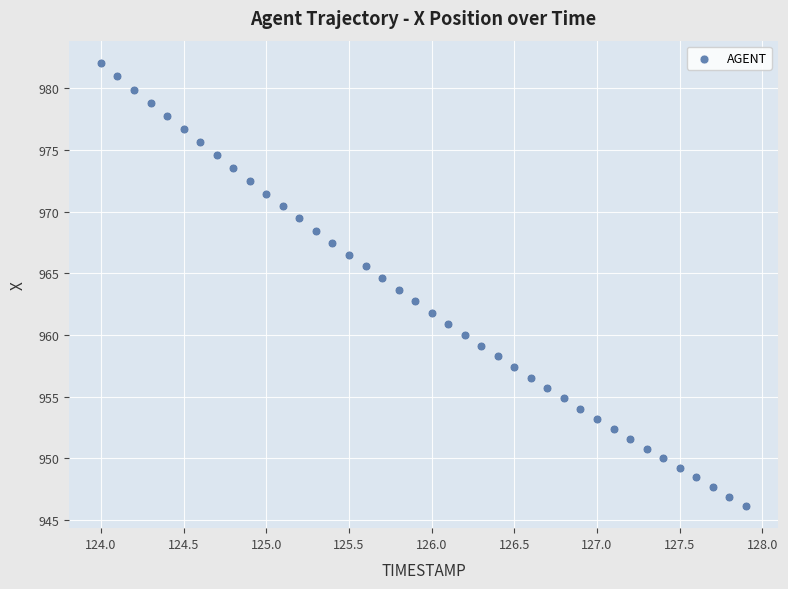

What is the range of Y values (max minus min)?

35.9